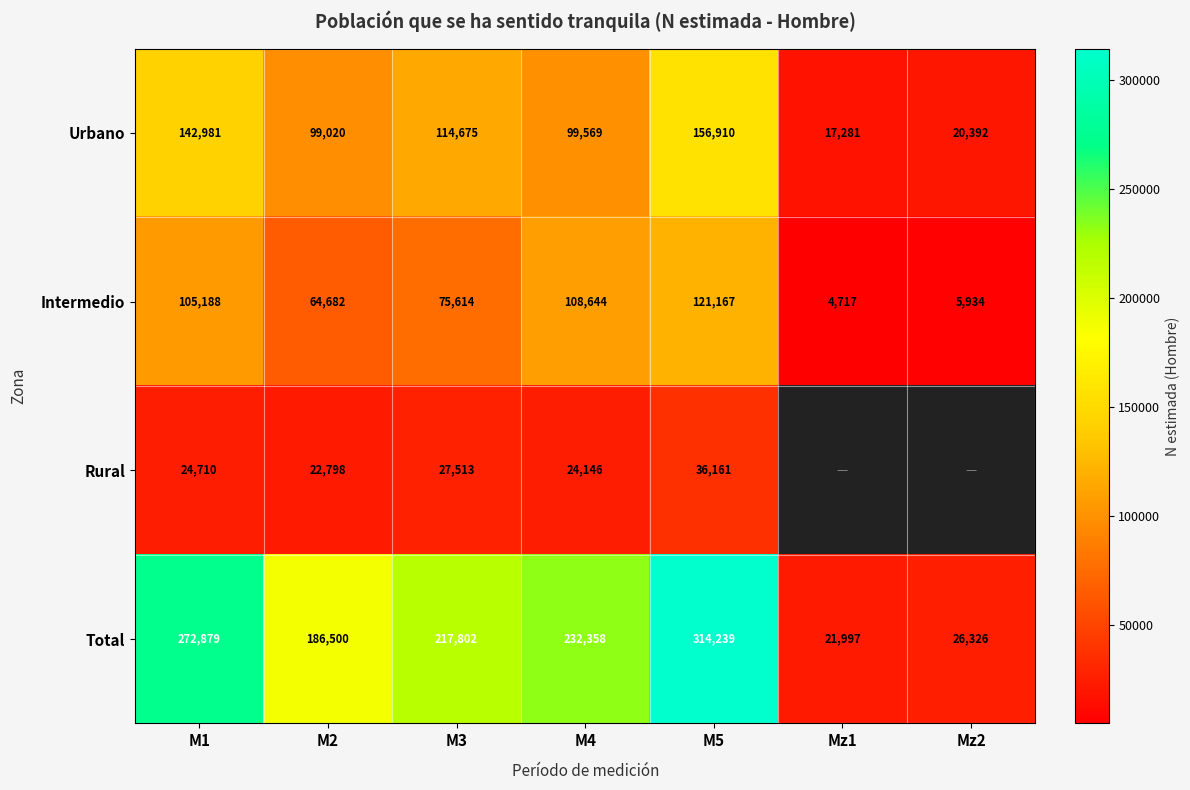

What is the difference between the highest and lowest values at M3?

190289